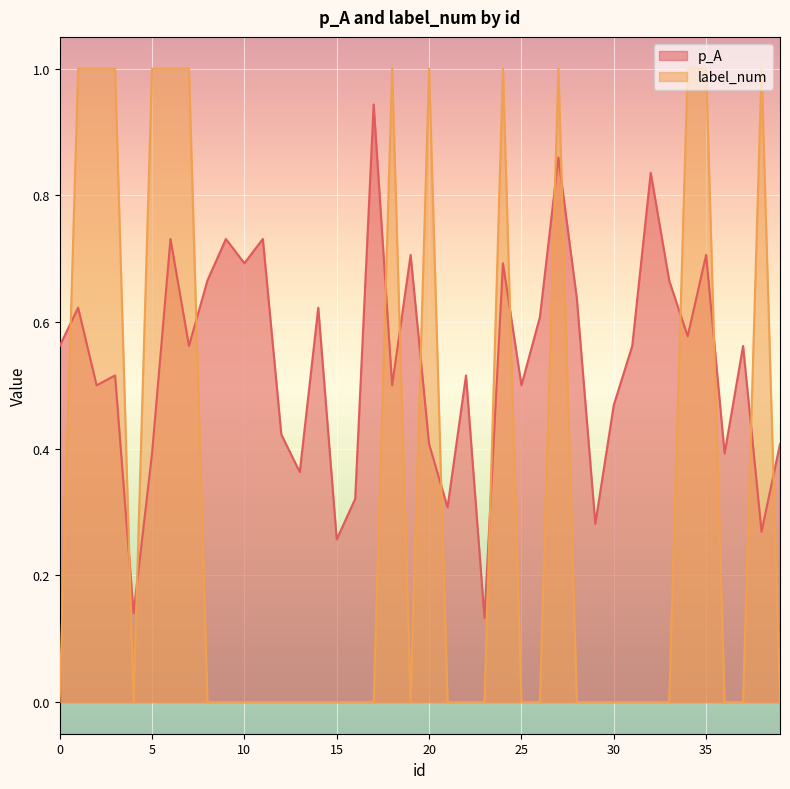

List the series in order of their peak value, lowest first.

p_A, label_num